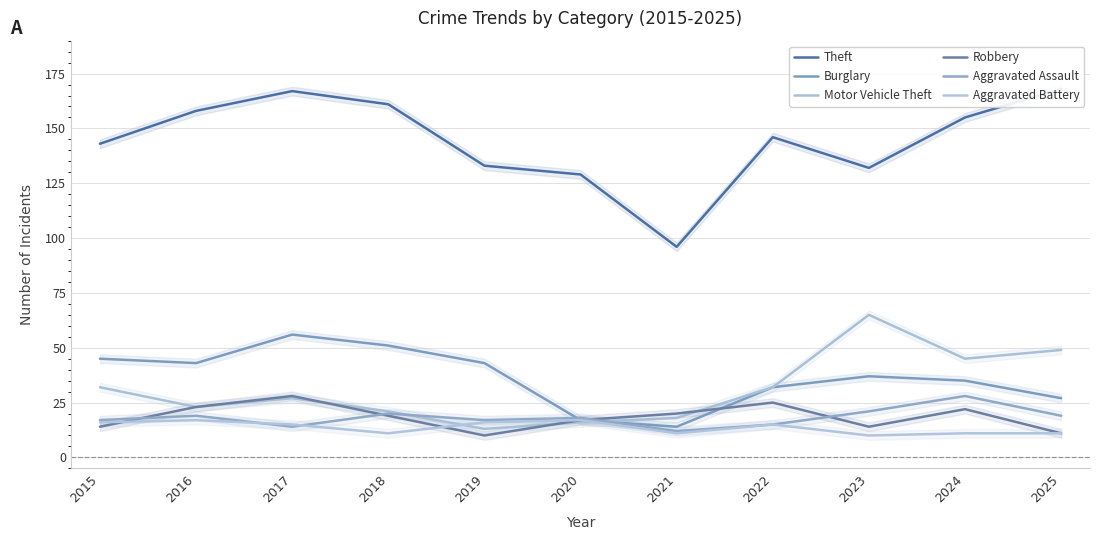

List the labels in order of Burglary value, smallest first.

2021, 2020, 2025, 2022, 2024, 2023, 2016, 2019, 2015, 2018, 2017